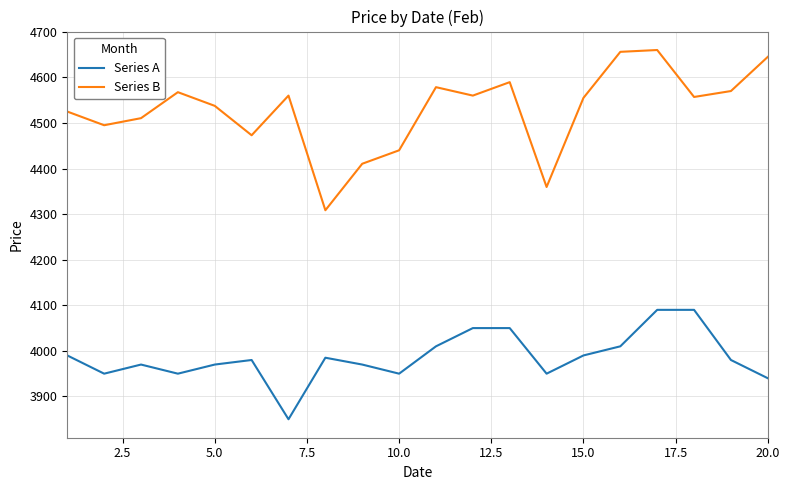

How many interior local peaks does the Series B series have?

5